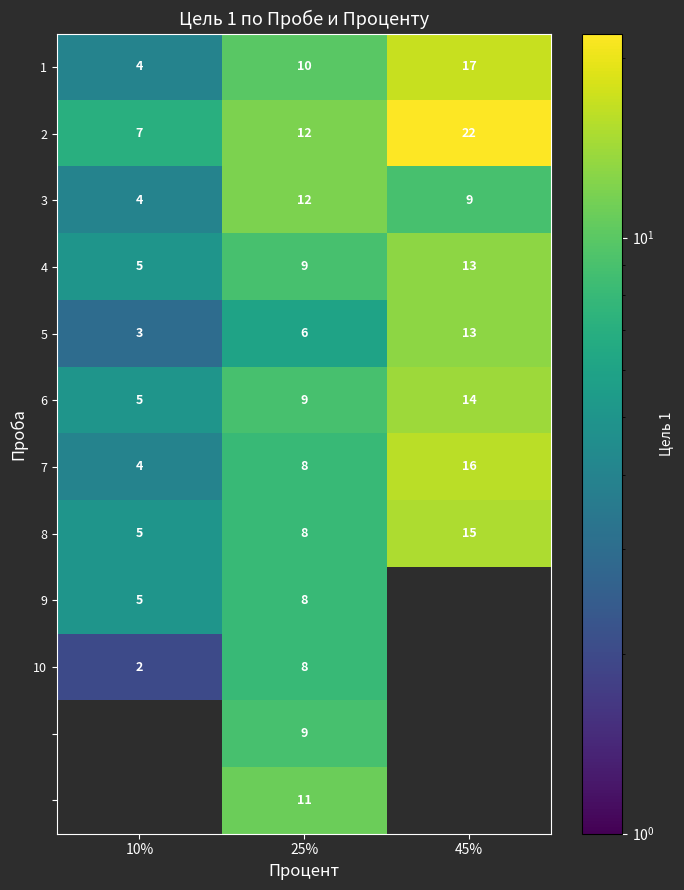

At how many categories does at least one series exceed 18?

1